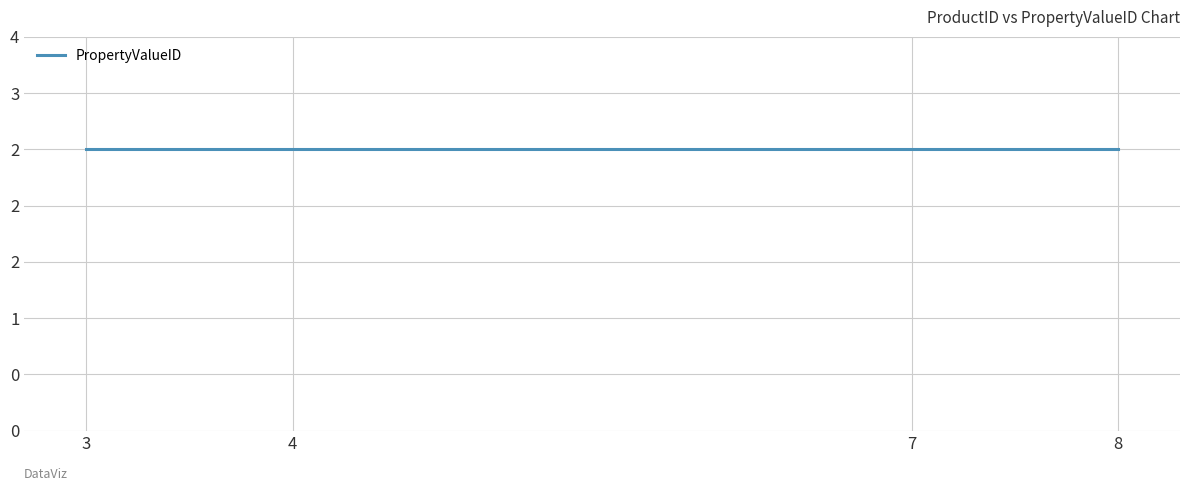

How many values are below 4?

4